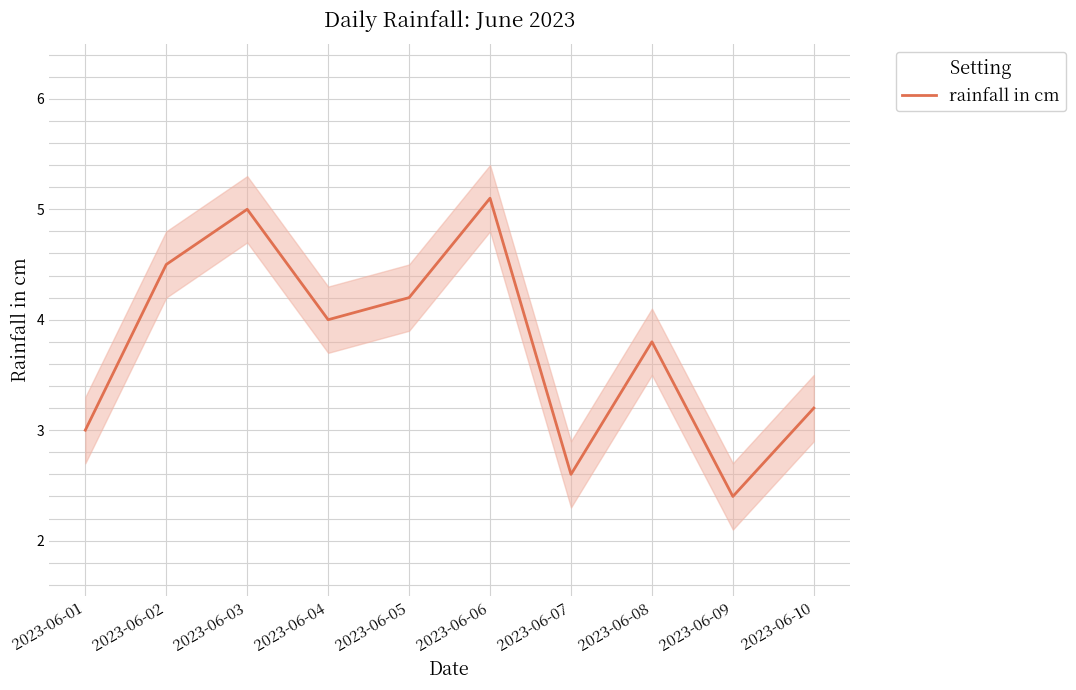

Which label corresponds to the smallest value in the chart?

2023-06-09